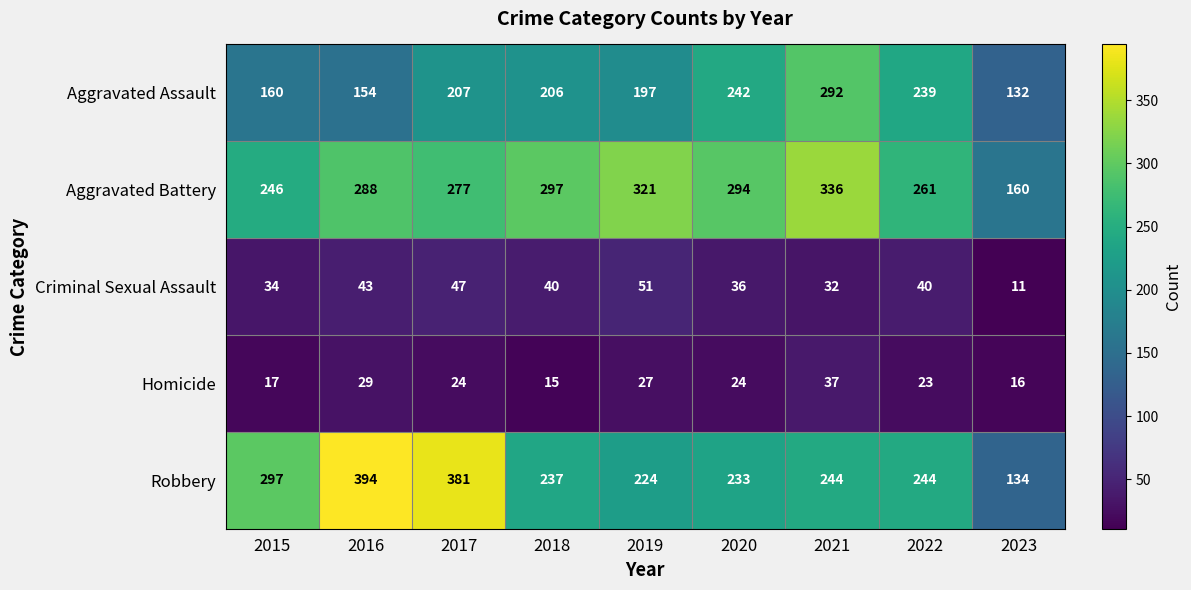

How many categories are shown in the chart?

9